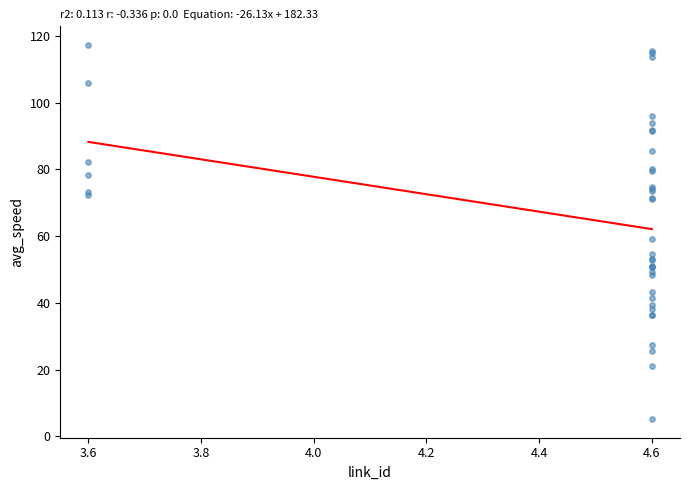

What Y value in the scatter plot is closest to 61?

59.1